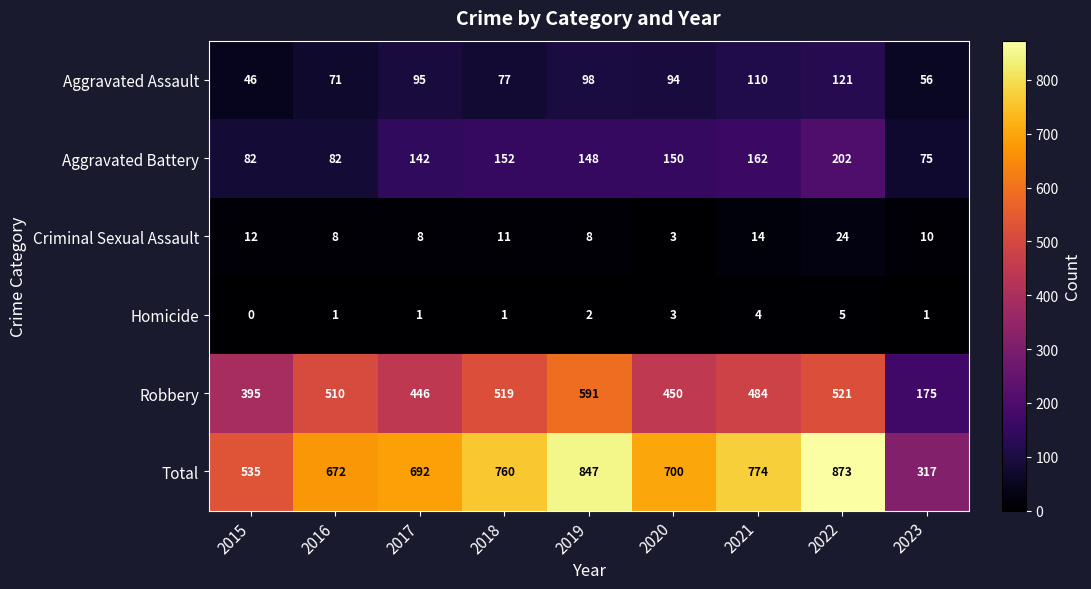

At 2016, list the series in order from smallest to largest.

Homicide, Criminal Sexual Assault, Aggravated Assault, Aggravated Battery, Robbery, Total